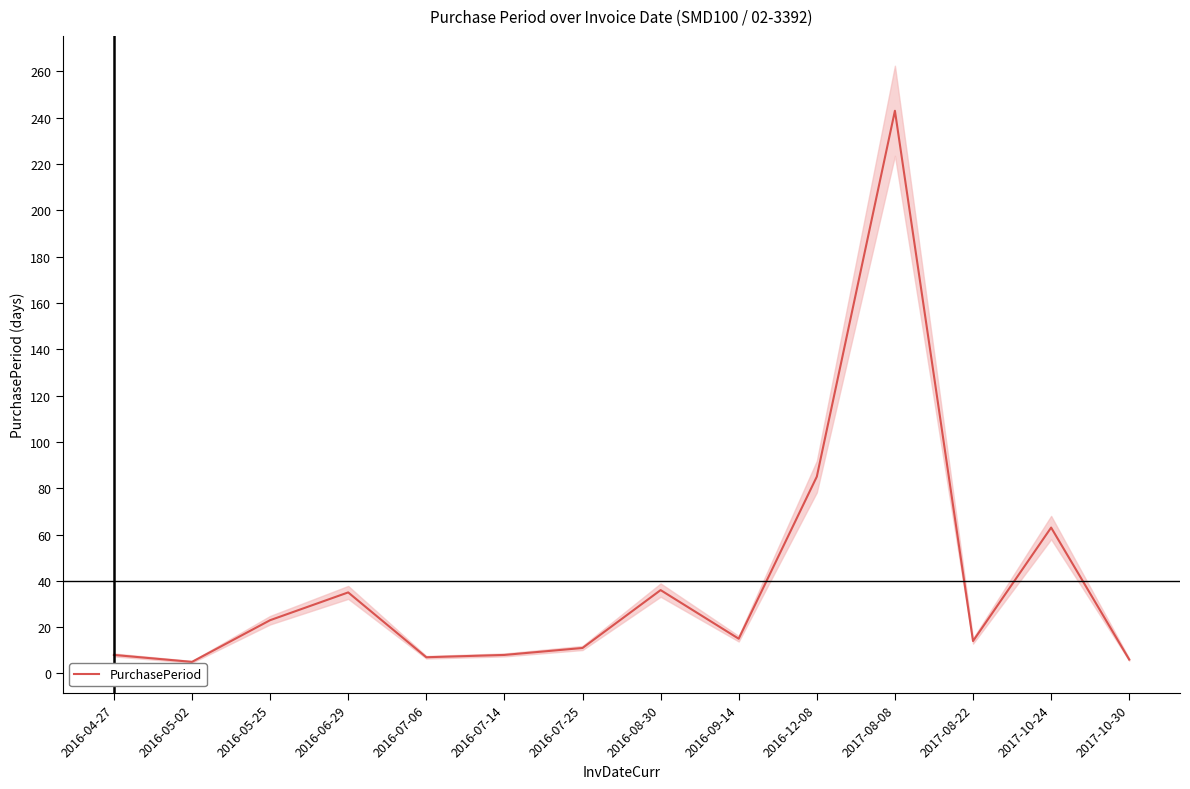

Reading right to left, transcribe all the data shown in this chart.

6	63	14	243	85	15	36	11	8	7	35	23	5	8